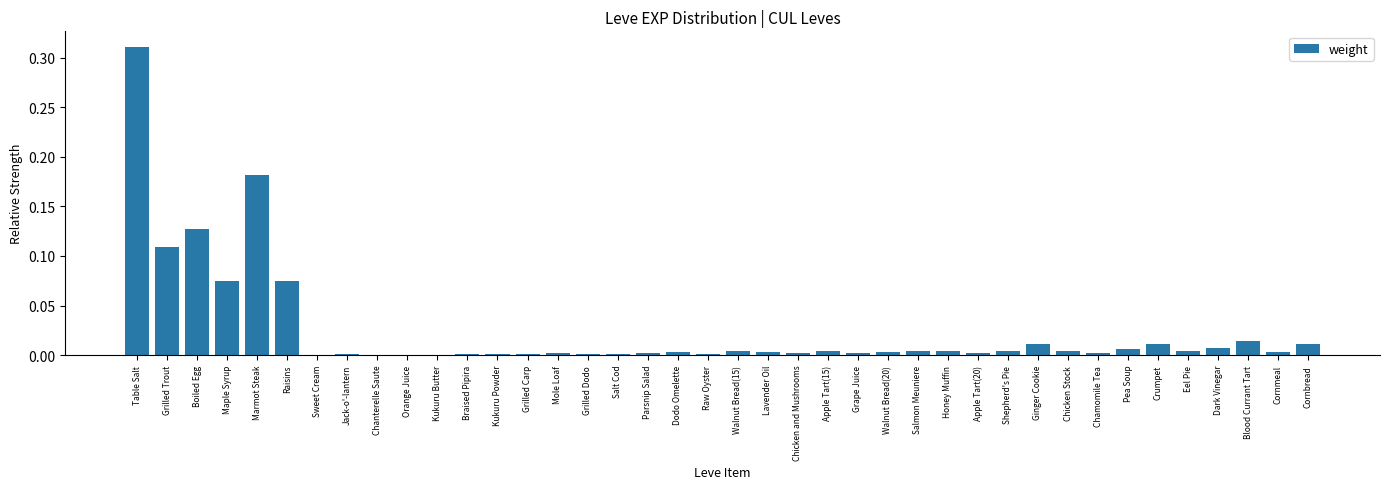

Which label corresponds to the largest value in the chart?

Table Salt